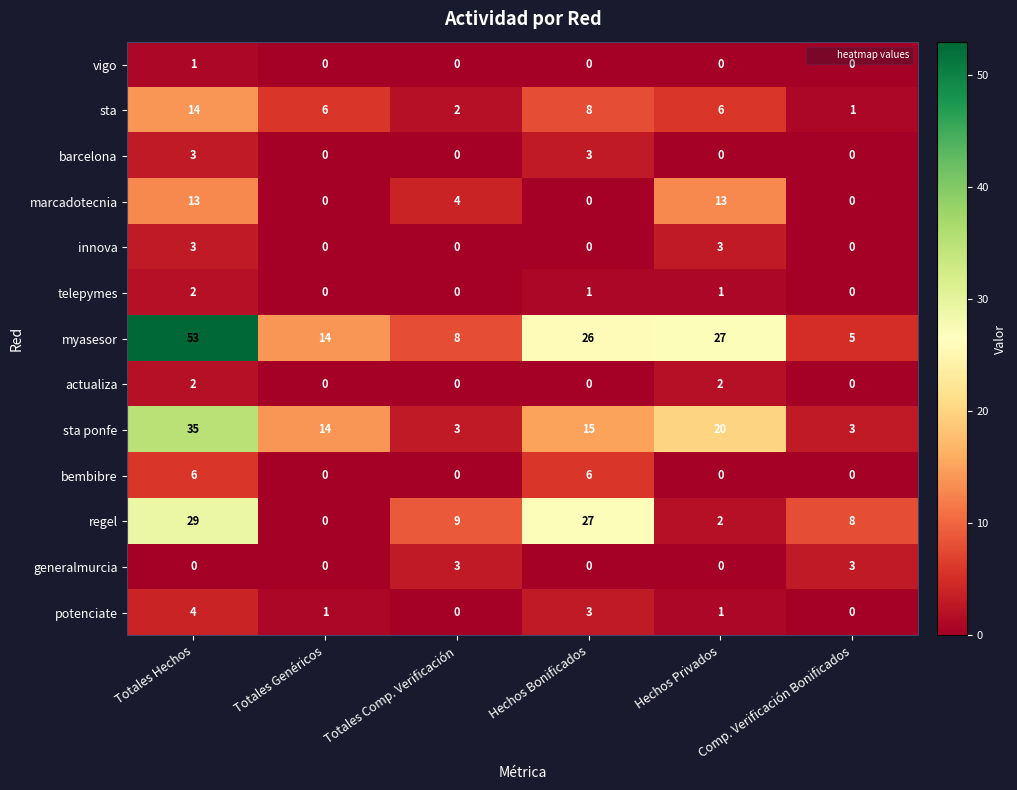

What is the greatest value displayed?

53